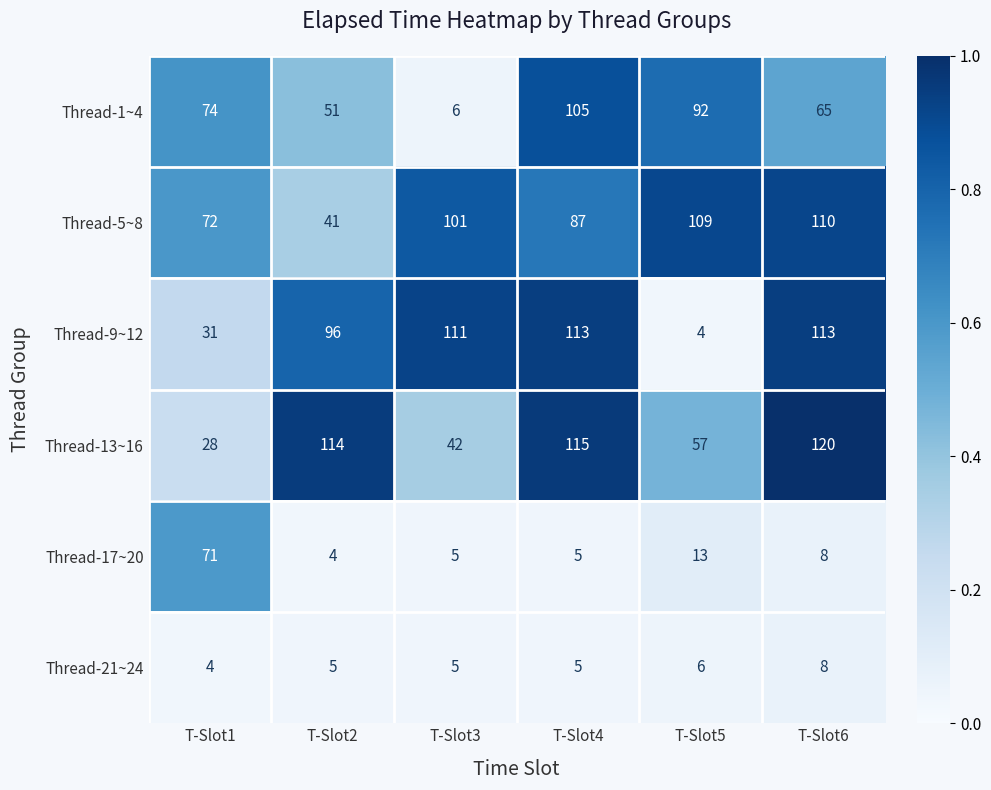

What is the highest value of the Thread-13~16 series?

120